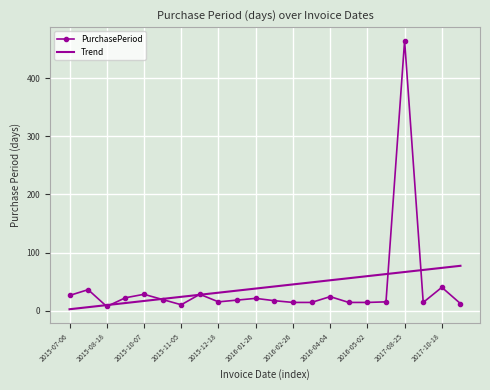

What is the maximum value for Trend?

77.1